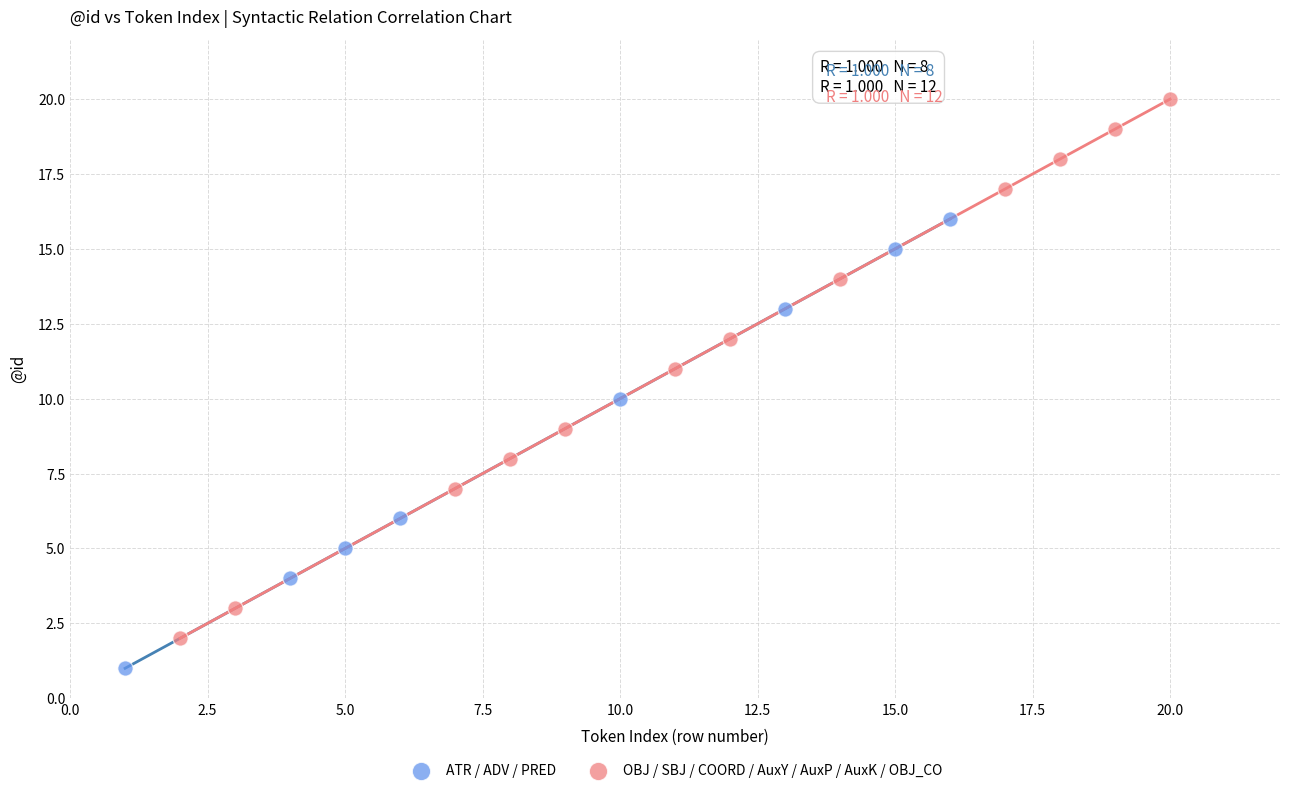

Which series reaches the maximum Y coordinate?

OBJ / SBJ / COORD / AuxY / AuxP / AuxK / OBJ_CO